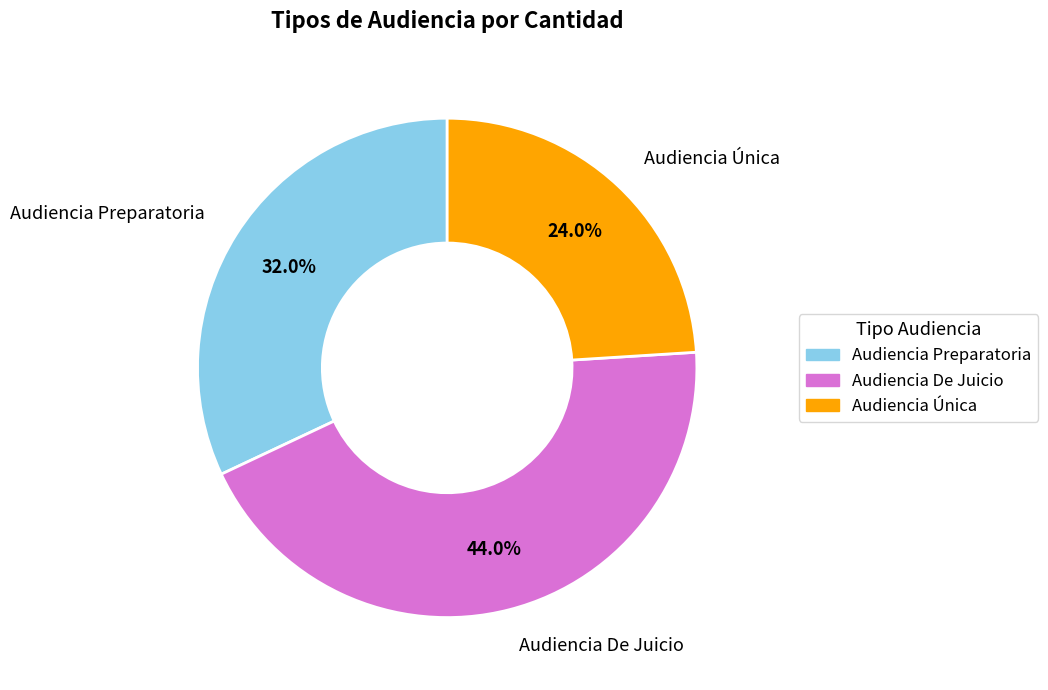

Does any single category account for the majority?

No